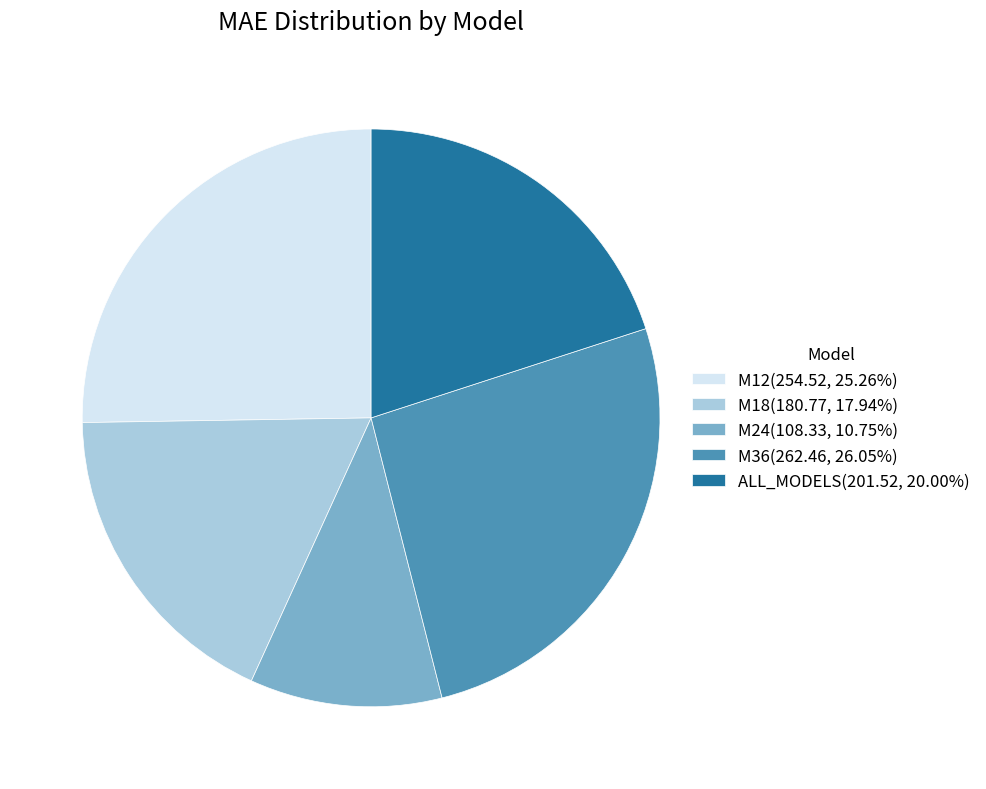

How many slices are in this pie chart?

5